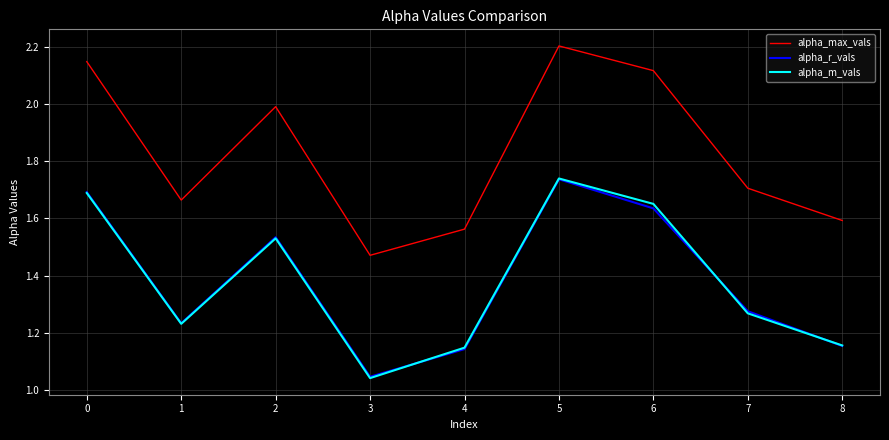

Is it true that alpha_m_vals equals 0.2 at 4?

False